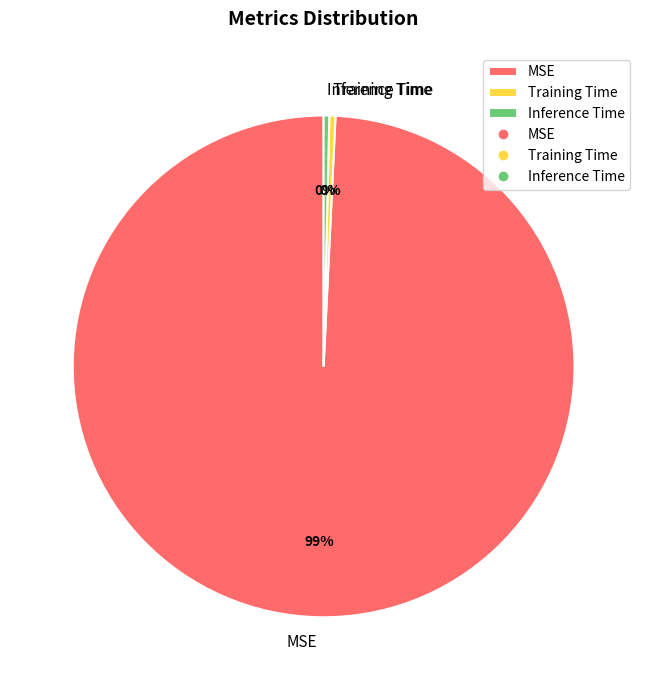

Does any single category account for the majority?

Yes